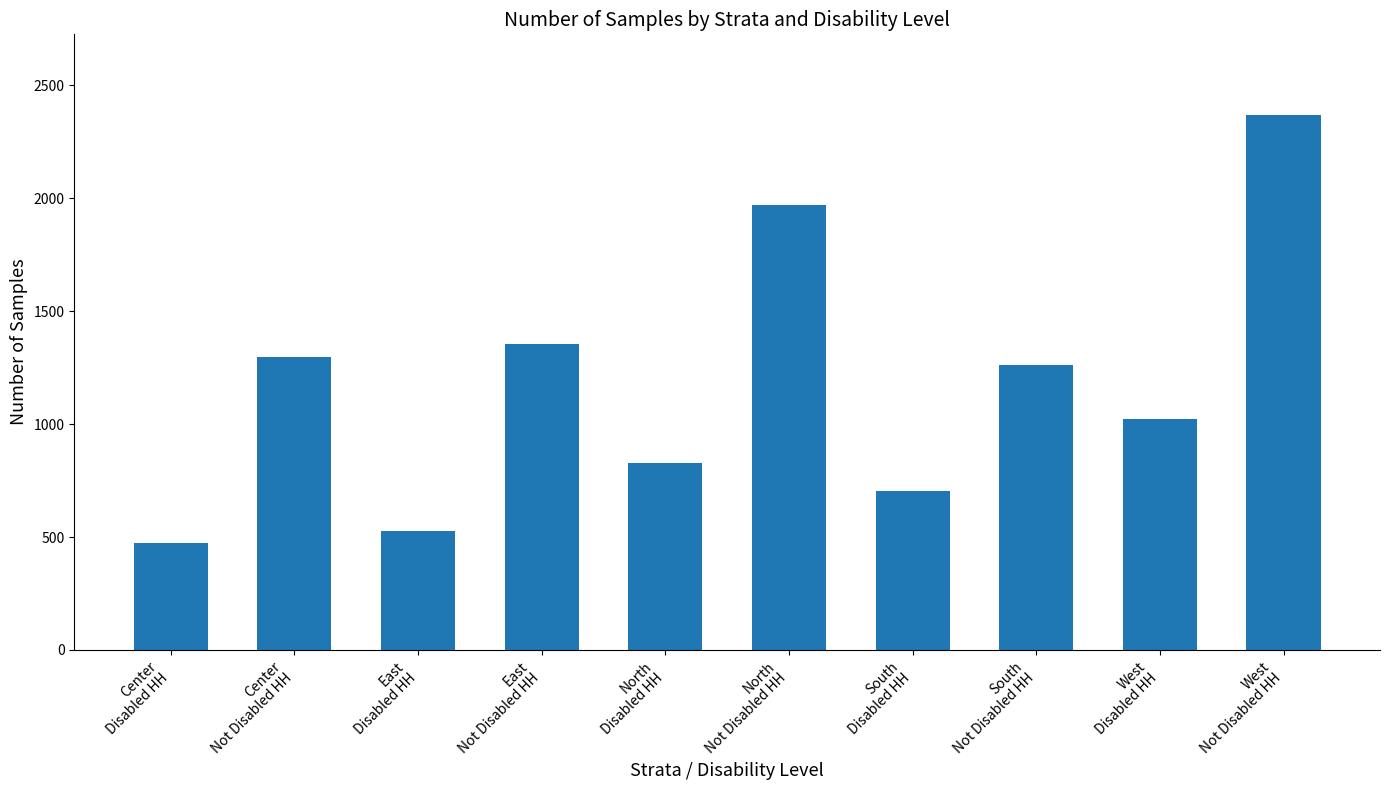

At which label does the data first exceed 1261?

Center
Not Disabled HH